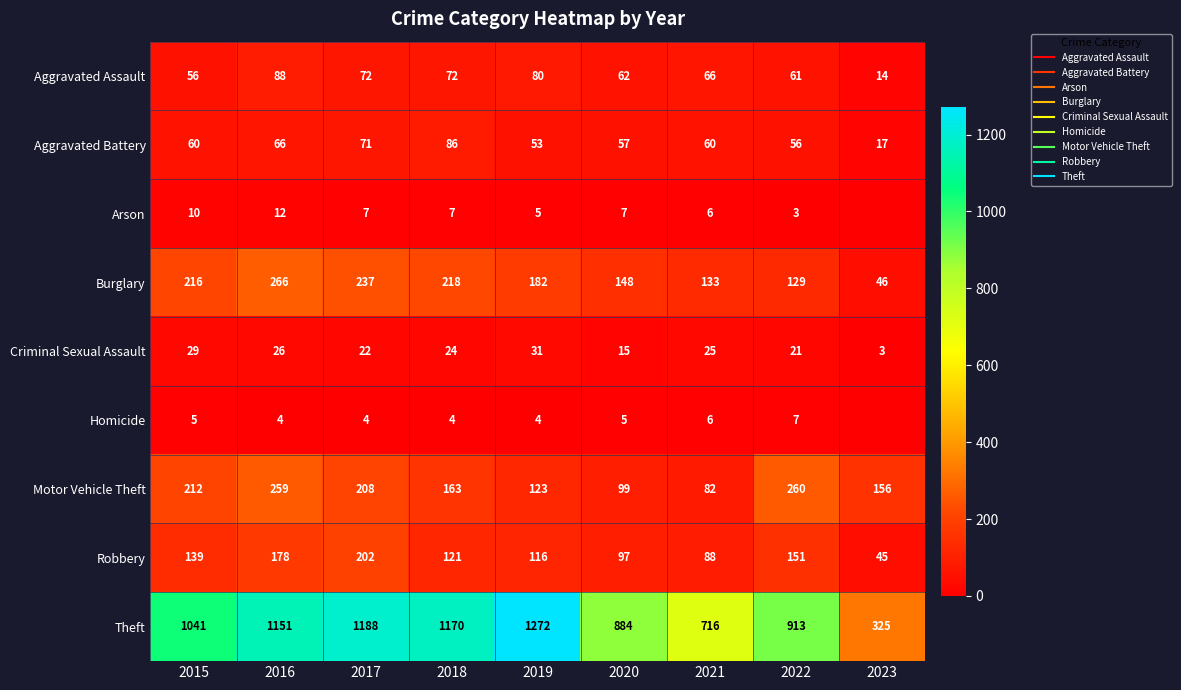

What is the difference between the second highest and minimum values in the Criminal Sexual Assault series?

26